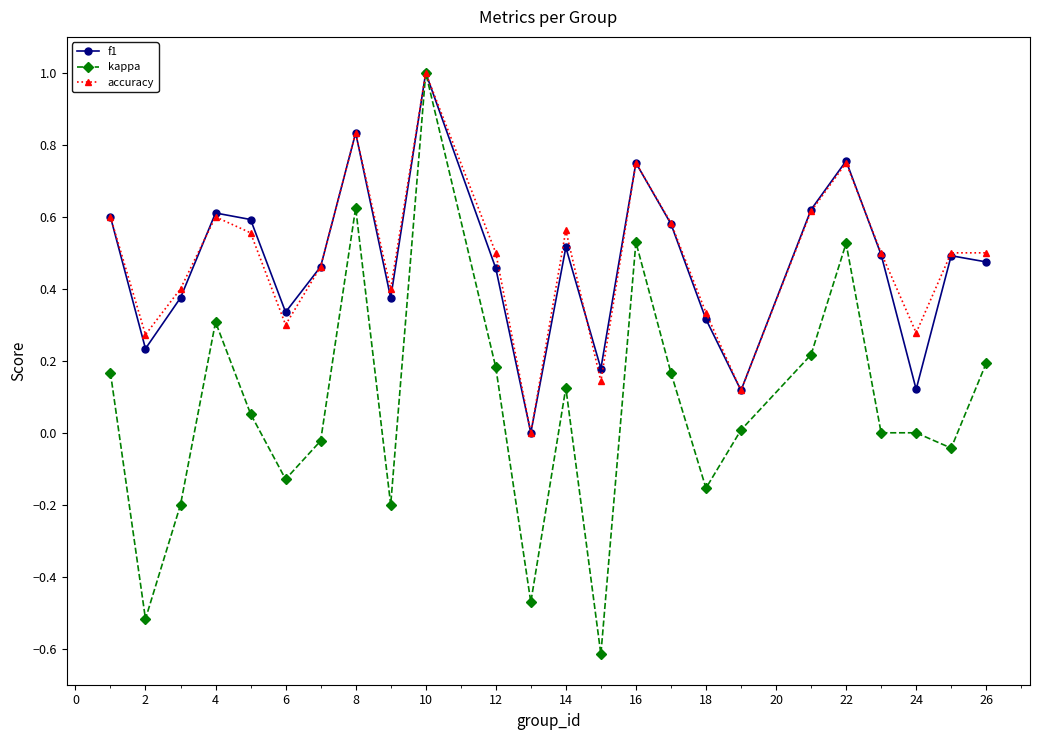

What is the minimum value for kappa?

-0.6